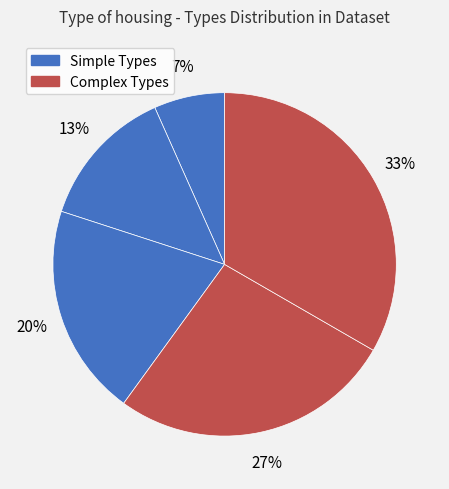

Count the number of slices in the pie.

5